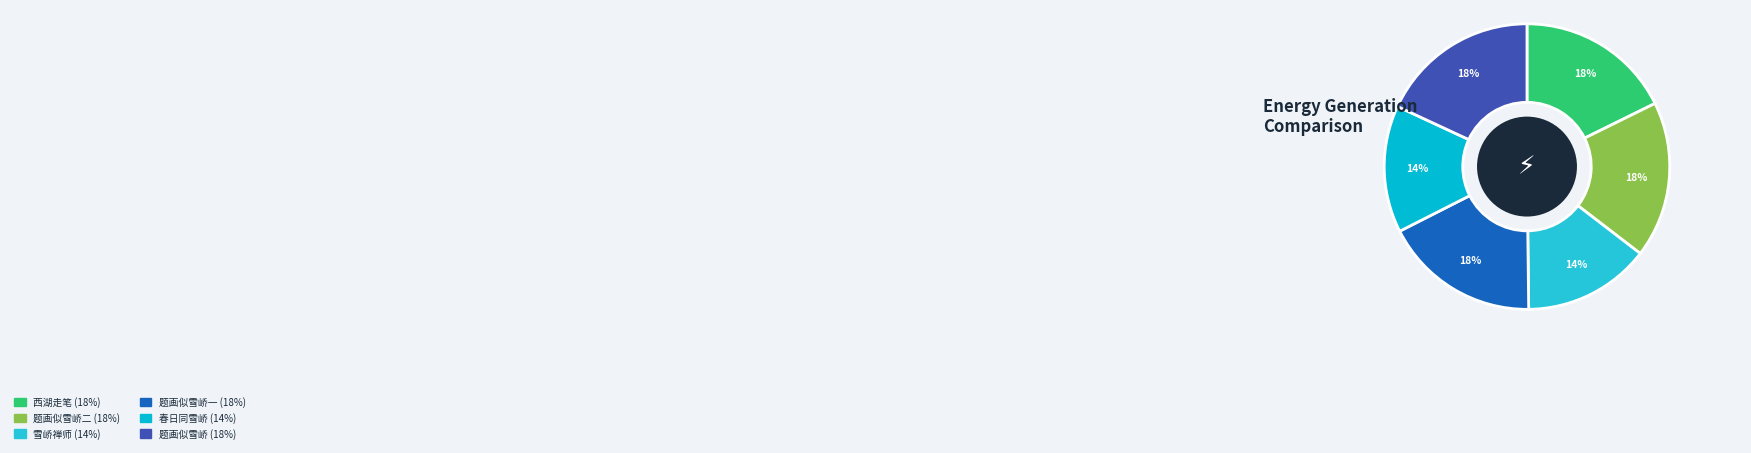

What is the smallest slice in the pie chart?

春日同雪峤上人游瓦官寺